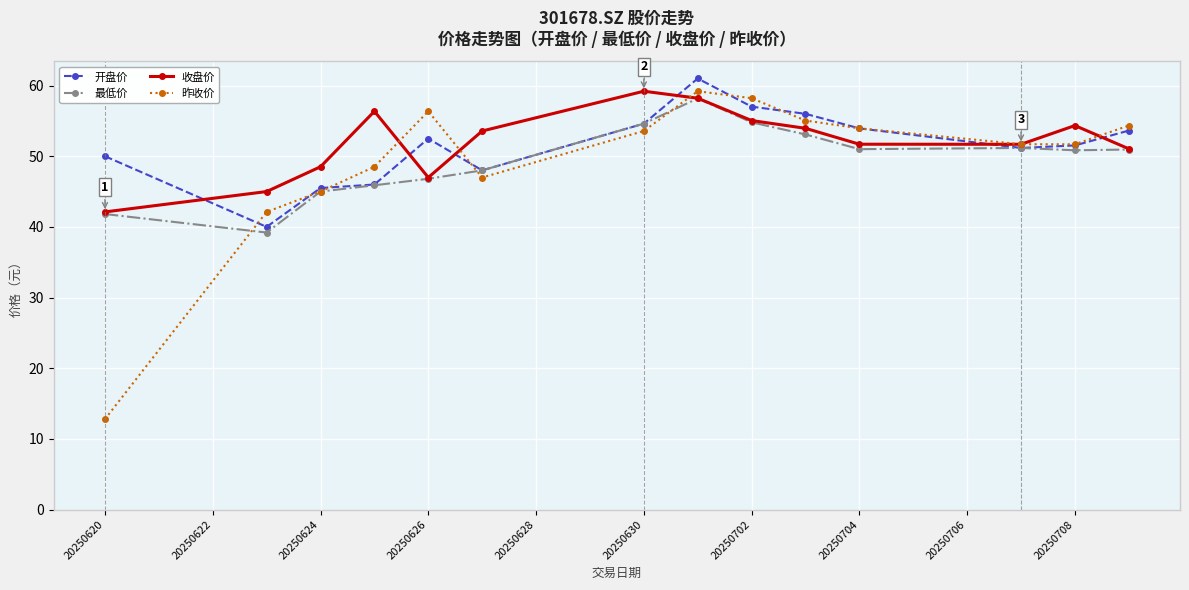

In 开盘价, how many points are higher than both neighbors (excluding endpoints)?

2